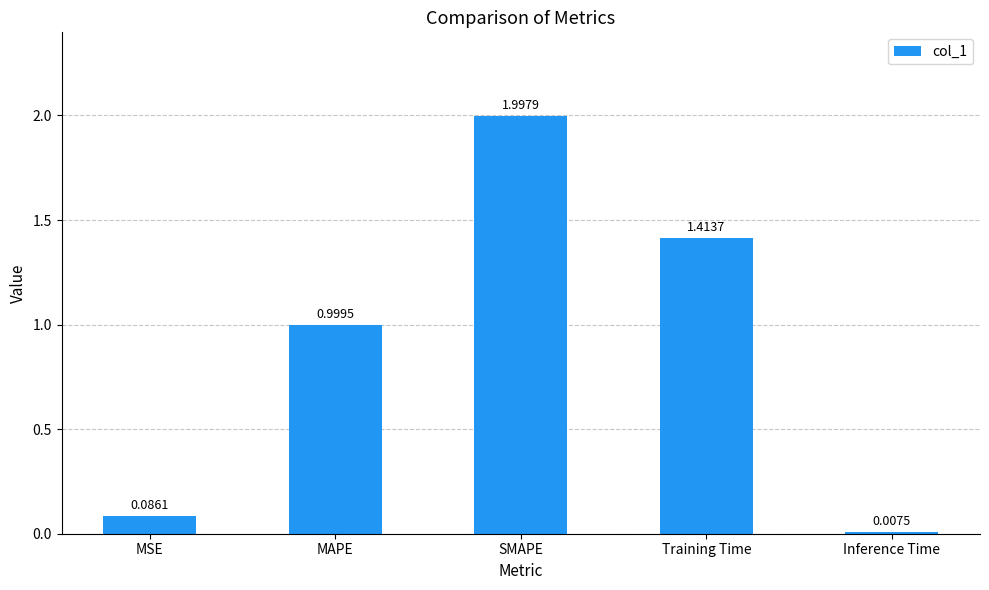

Count the number of data series in this chart.

1